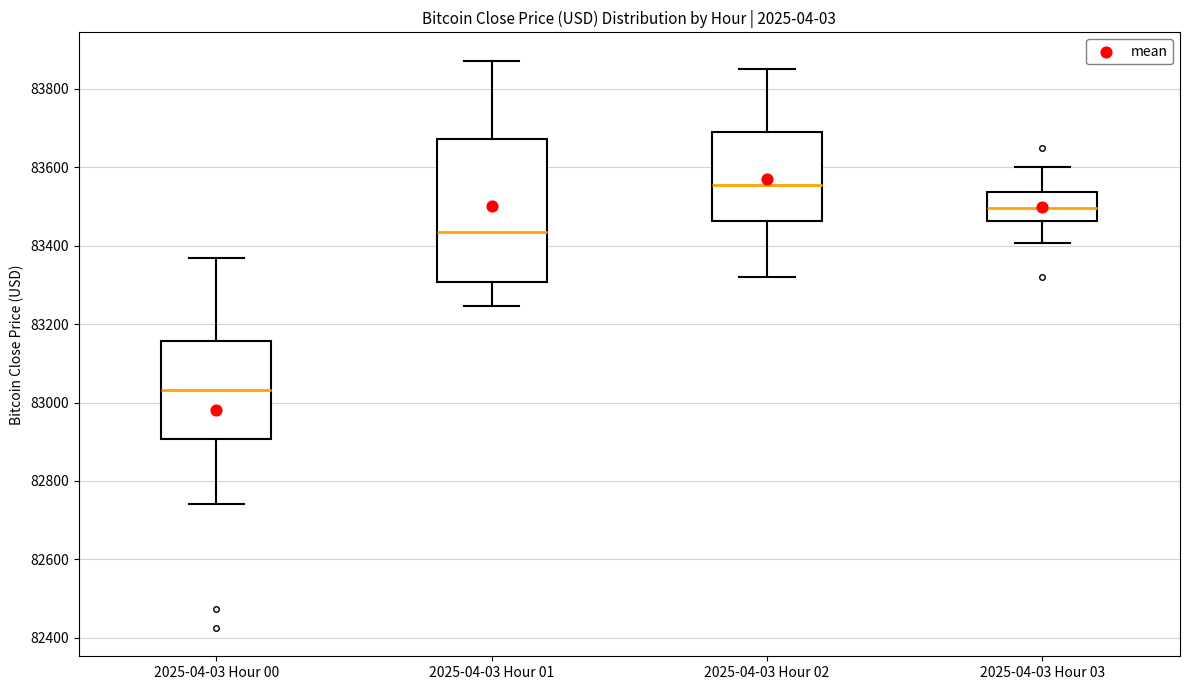

Where does the lower whisker of the box for 2025-04-03 Hour 03 end on the y-axis? The values are not printed on the chart, so give them approximately, as read against the axis.

83400